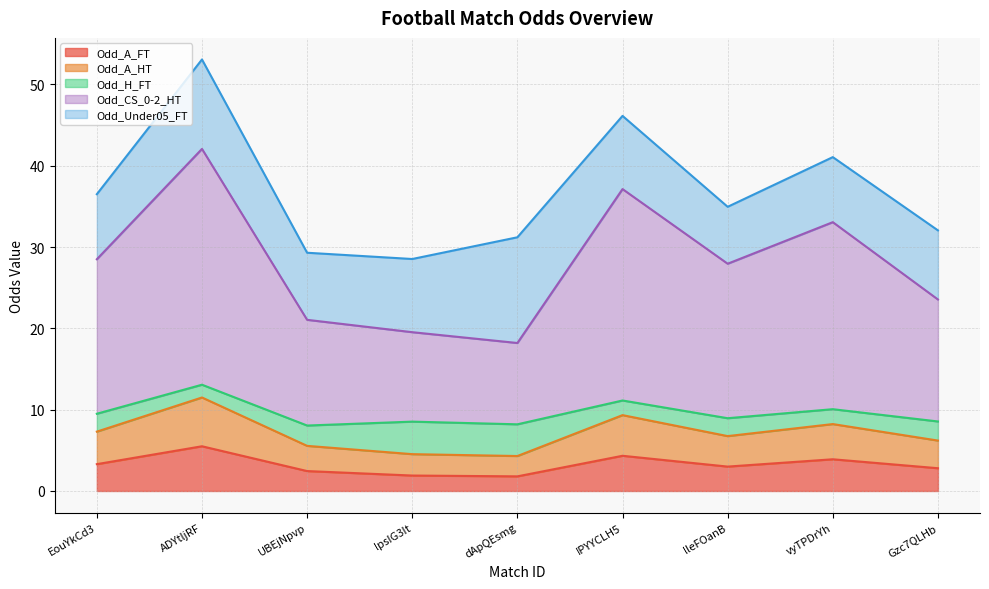

What position from the right is UBEjNpvp?

7